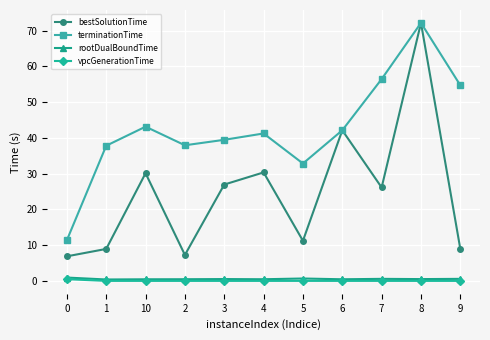

What is the difference between the maximum and minimum values in the bestSolutionTime series?

65.3